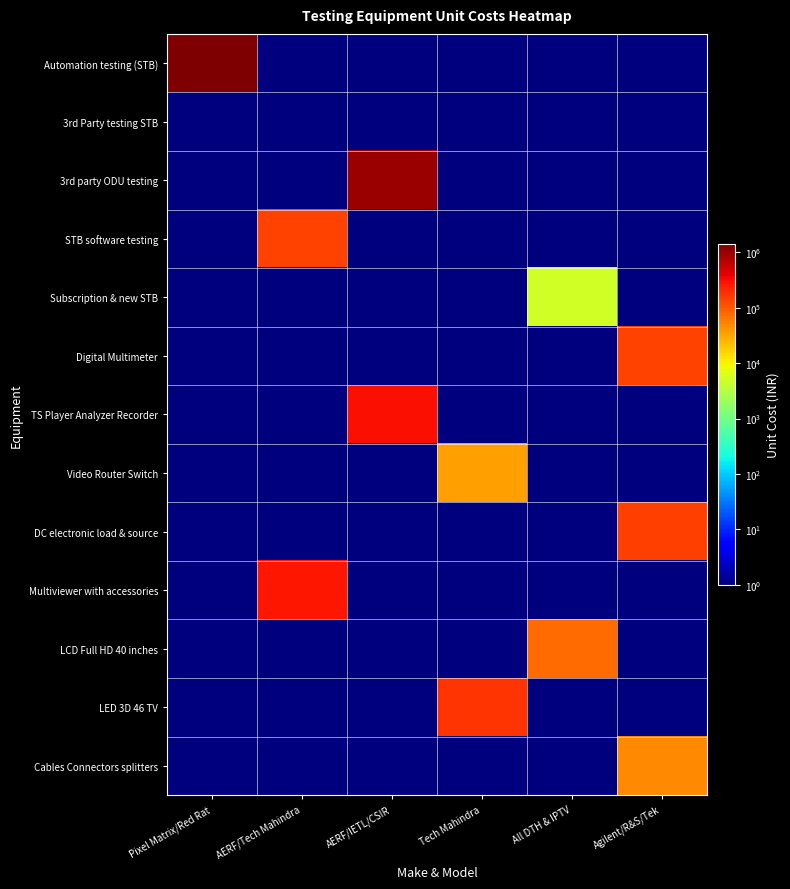

Reading left to right, what are all the values shown in this chart?

row_0: 1400000	1	1	1	1	1
row_1: 1	1	1	1	1	1
row_2: 1	1	1000000	1	1	1
row_3: 1	143935	1	1	1	1
row_4: 1	1	1	1	5000	1
row_5: 1	1	1	1	1	143935
row_6: 1	1	300000	1	1	1
row_7: 1	1	1	35000	1	1
row_8: 1	1	1	1	1	150941
row_9: 1	275000	1	1	1	1
row_10: 1	1	1	1	75000	1
row_11: 1	1	1	175000	1	1
row_12: 1	1	1	1	1	50000